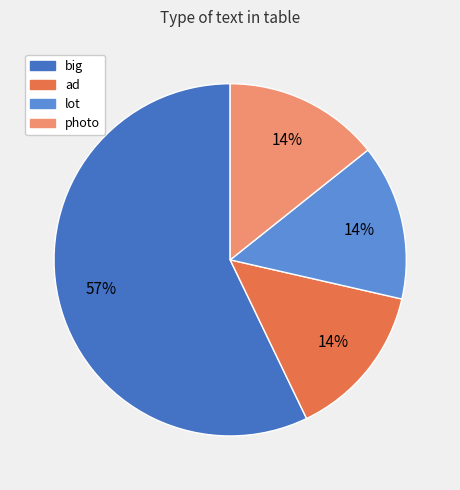

To the nearest percent, what percentage of the pie is lot?

14%